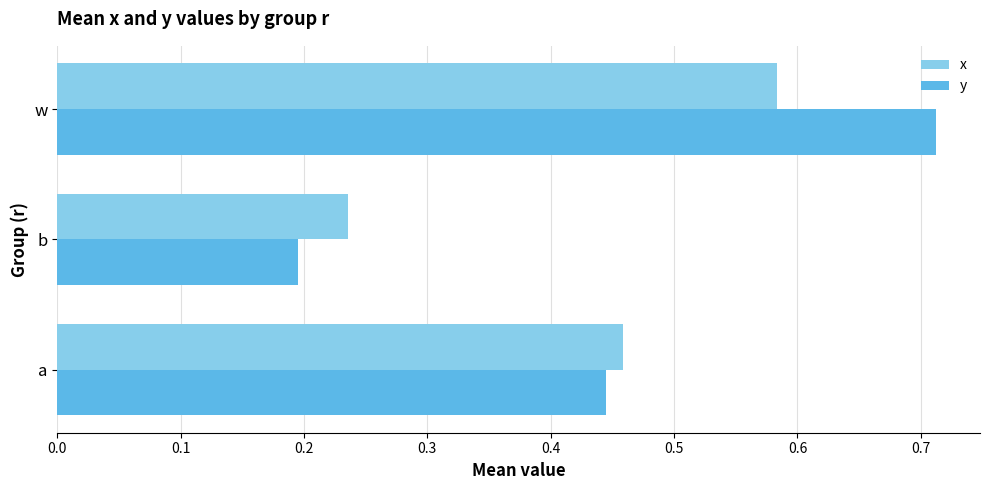

At which category does the chart reach its minimum across all series?

b